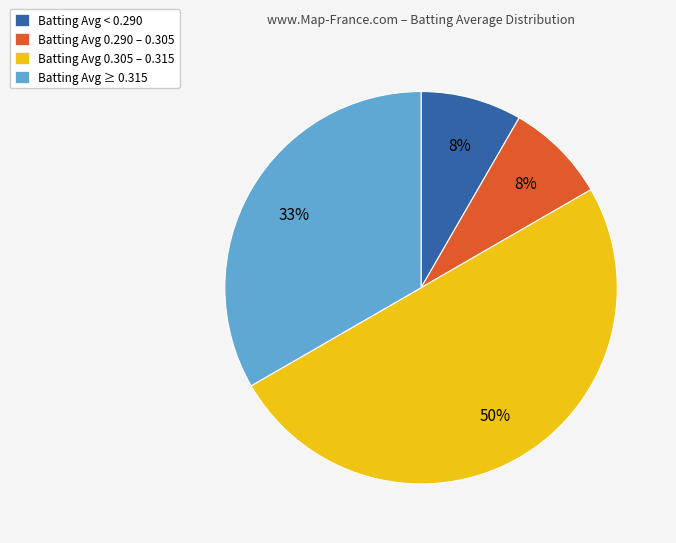

To the nearest percent, what percentage of the pie is Batting Avg 0.290 – 0.305?

8%